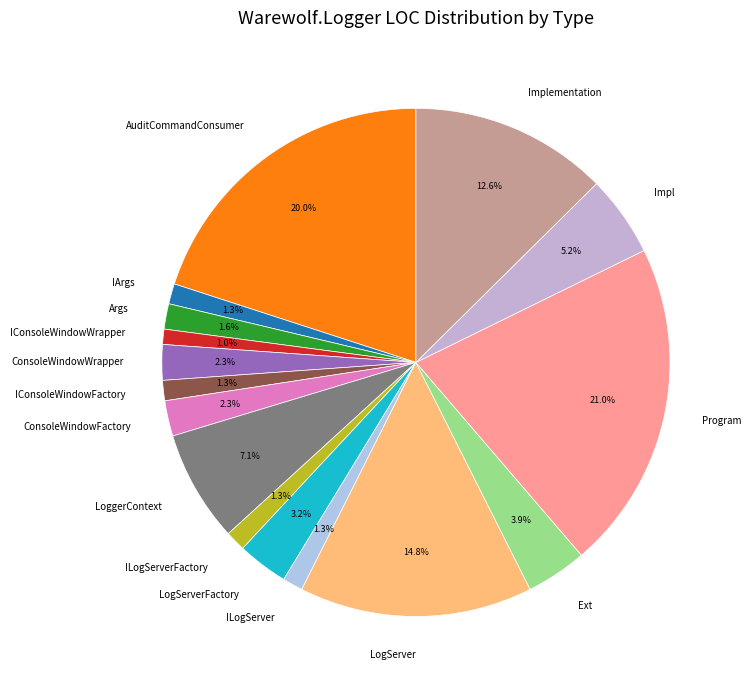

The ILogServerFactory slice represents 1% of the pie. True or false?

True